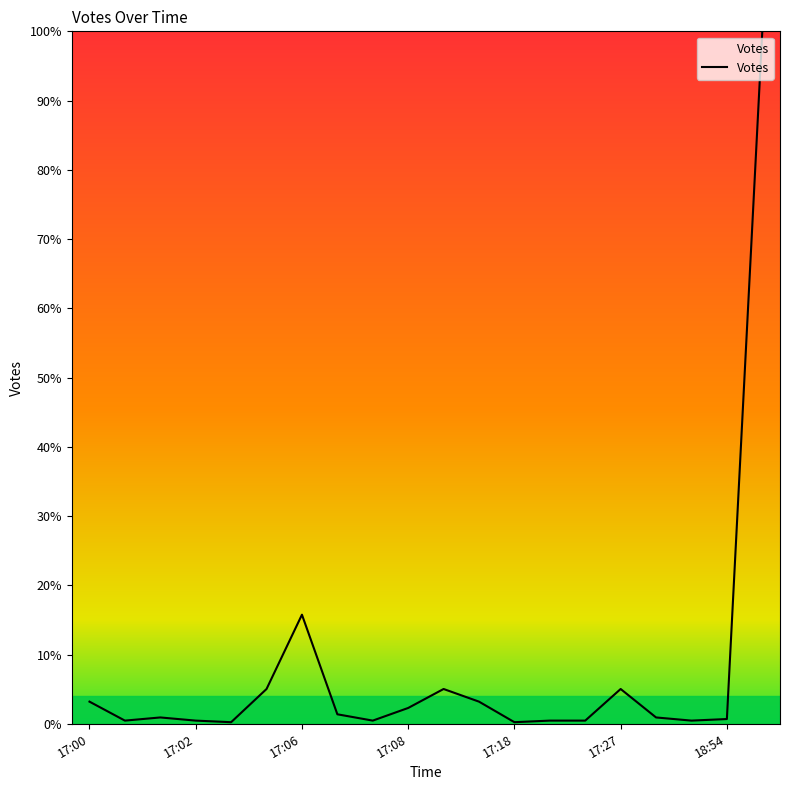

What is the maximum value shown in the chart?

100.0